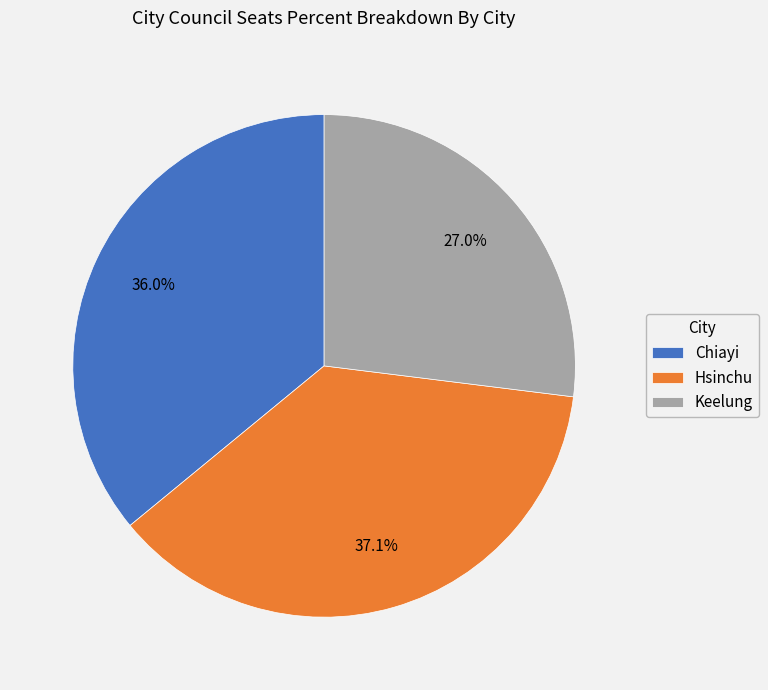

How many slices are in this pie chart?

3